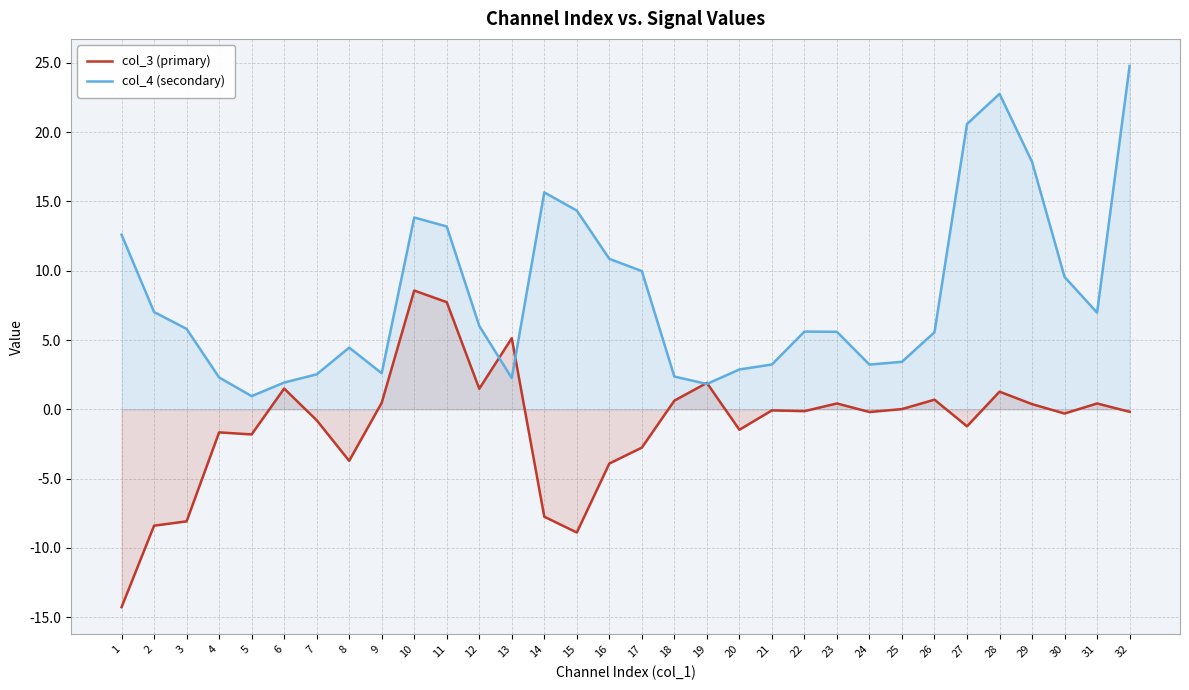

What is the sum of the col_4 (secondary) values at 9 and 6?

4.5